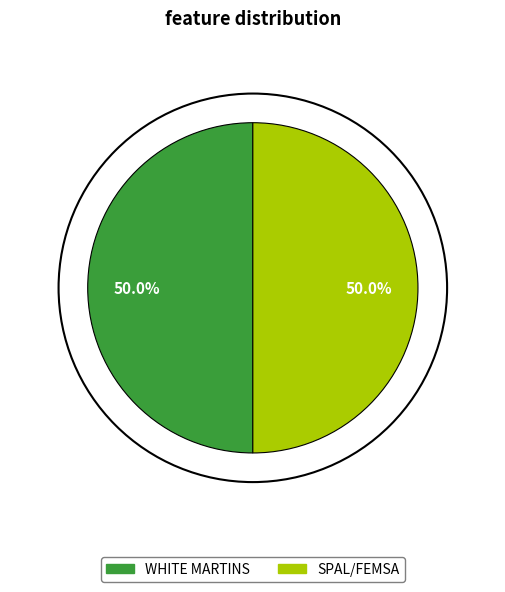

To the nearest percent, what percentage of the pie is WHITE MARTINS?

50%